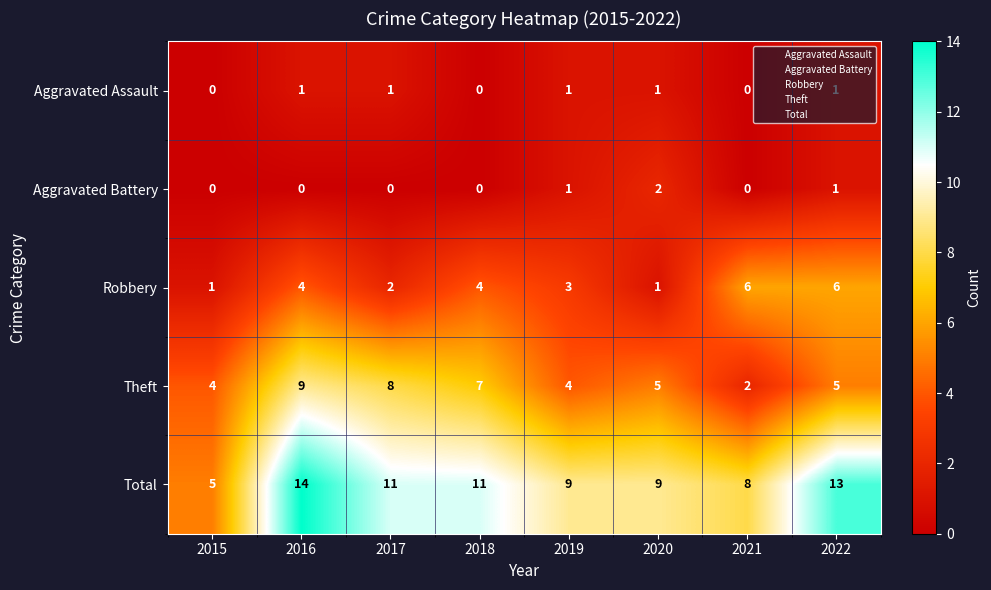

What is the sum of the Robbery values at 2018 and 2019?

7